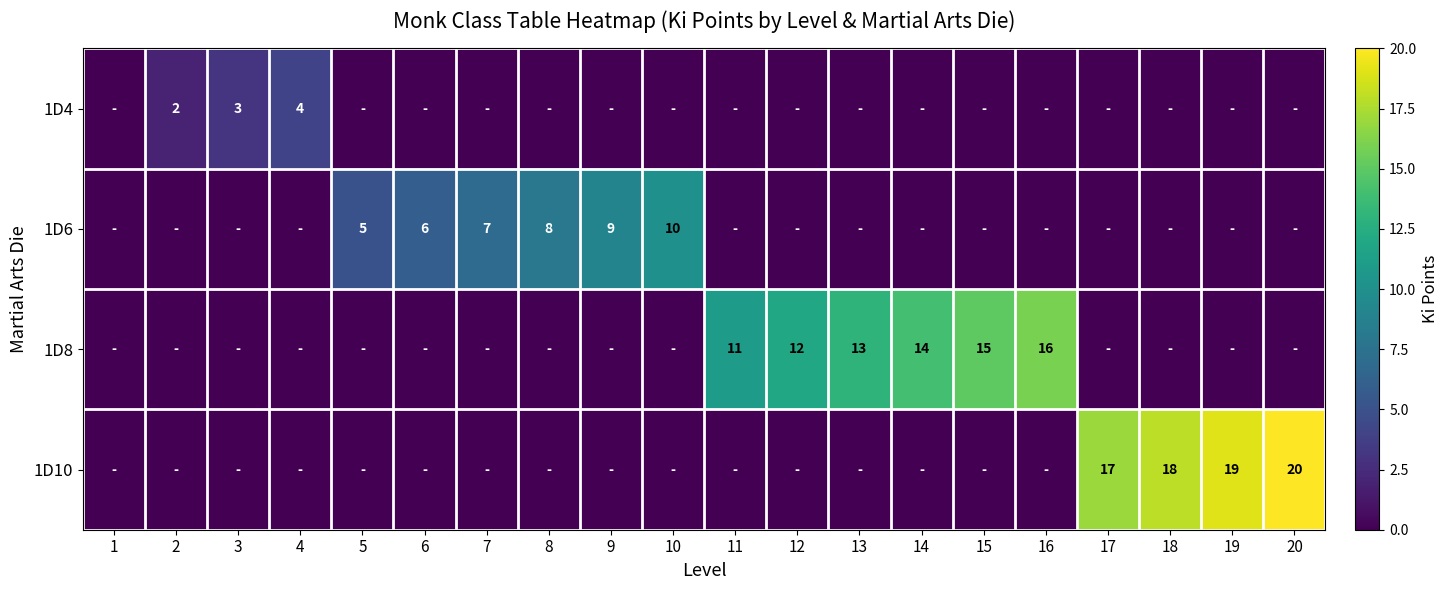

The 1D4 series shows 3 at 3. True or false?

True